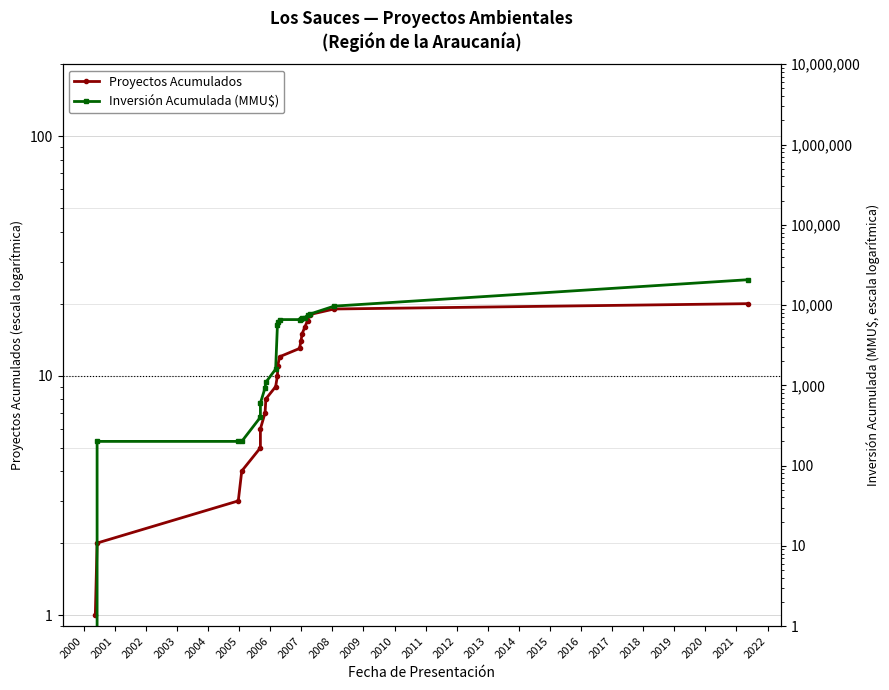

What is the difference between the highest and lowest values at 2007?

1581